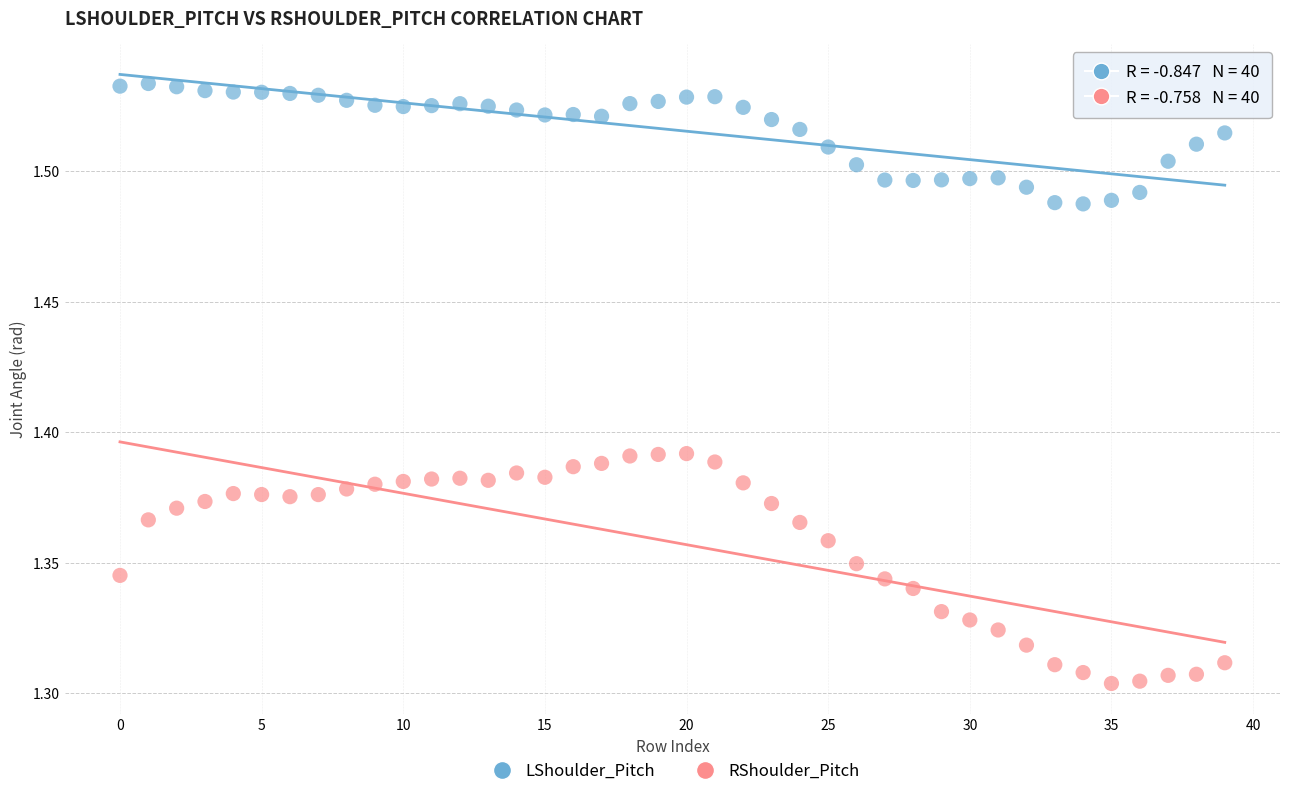

Which series has the widest spread of Y values?

RShoulder_Pitch